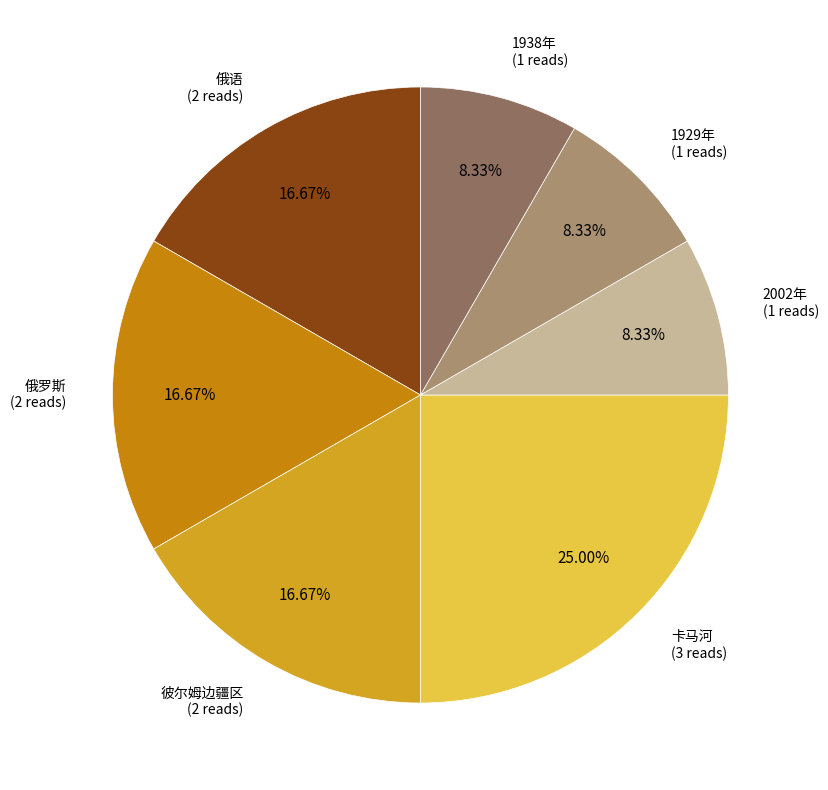

Count the number of slices in the pie.

7